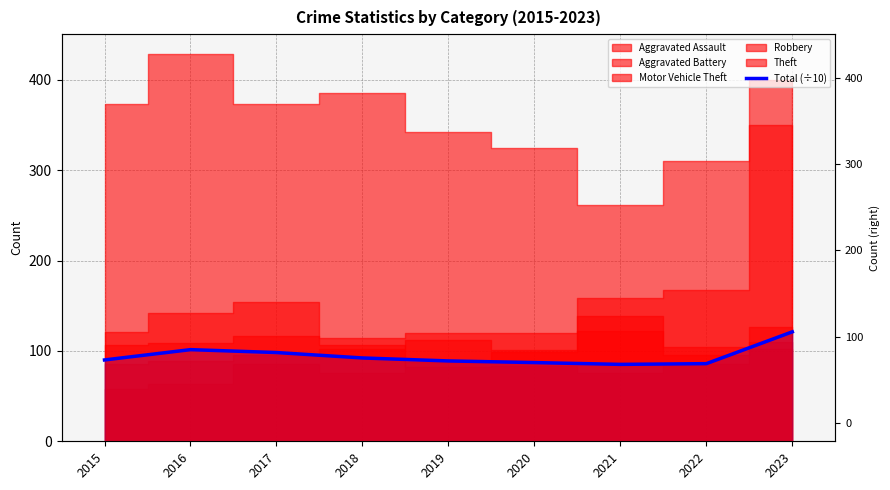

Which has a higher value, 2022 or 2023?

2023